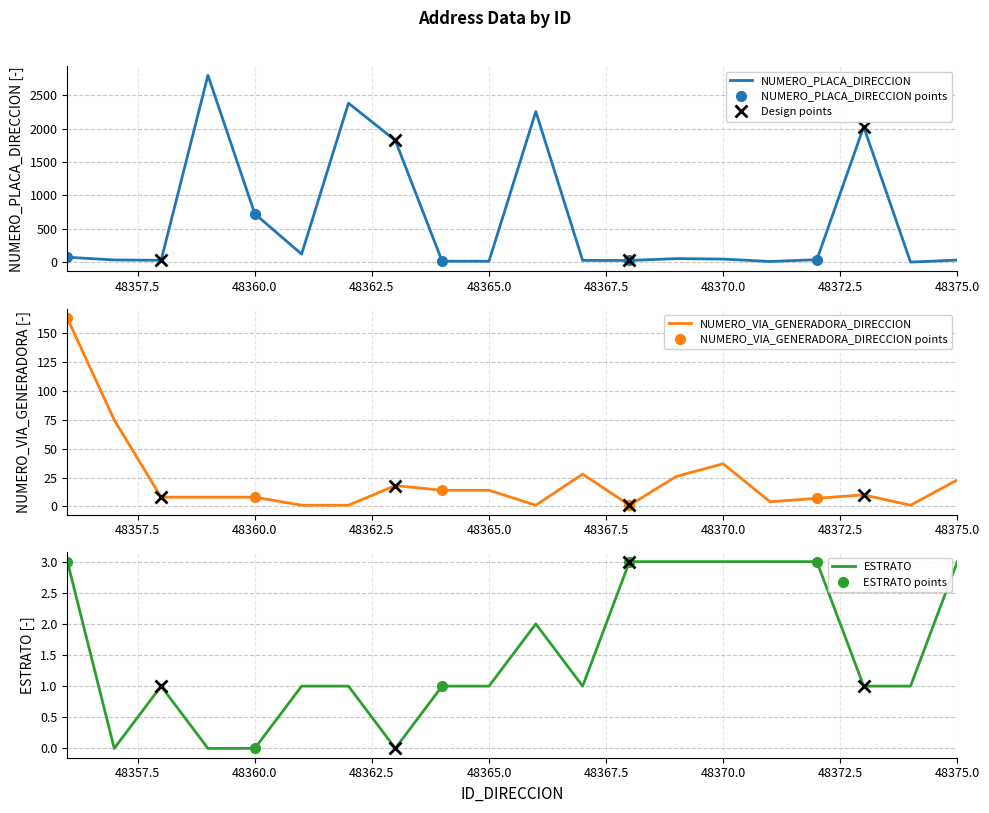

How many interior local peaks does the NUMERO_VIA_GENERADORA_DIRECCION series have?

4